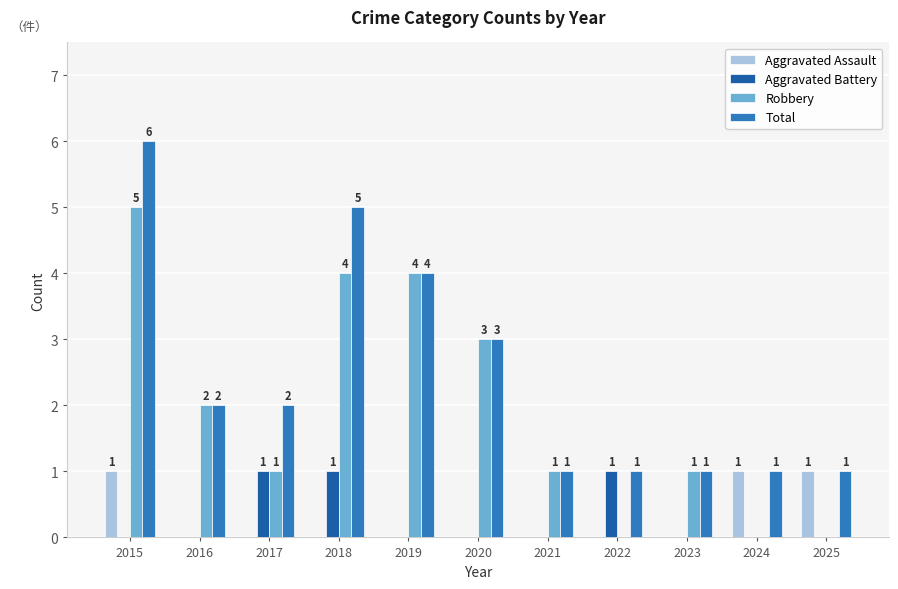

What is the approximate value of Total at 2024?

1